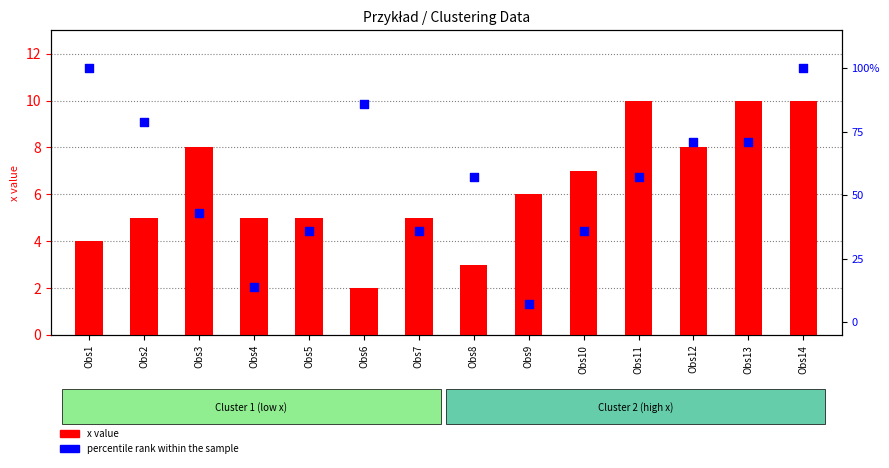

At how many categories does at least one series exceed 69?

6